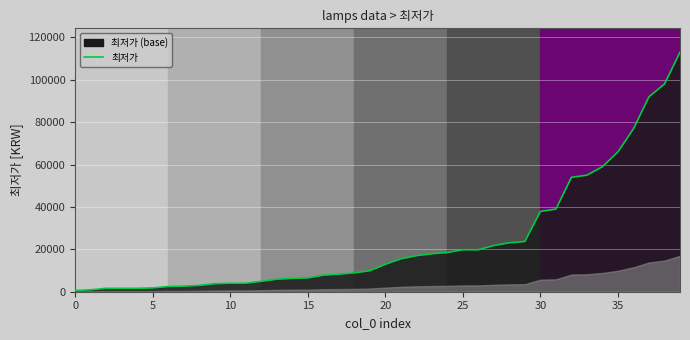

What is the maximum value shown in the chart?

113000